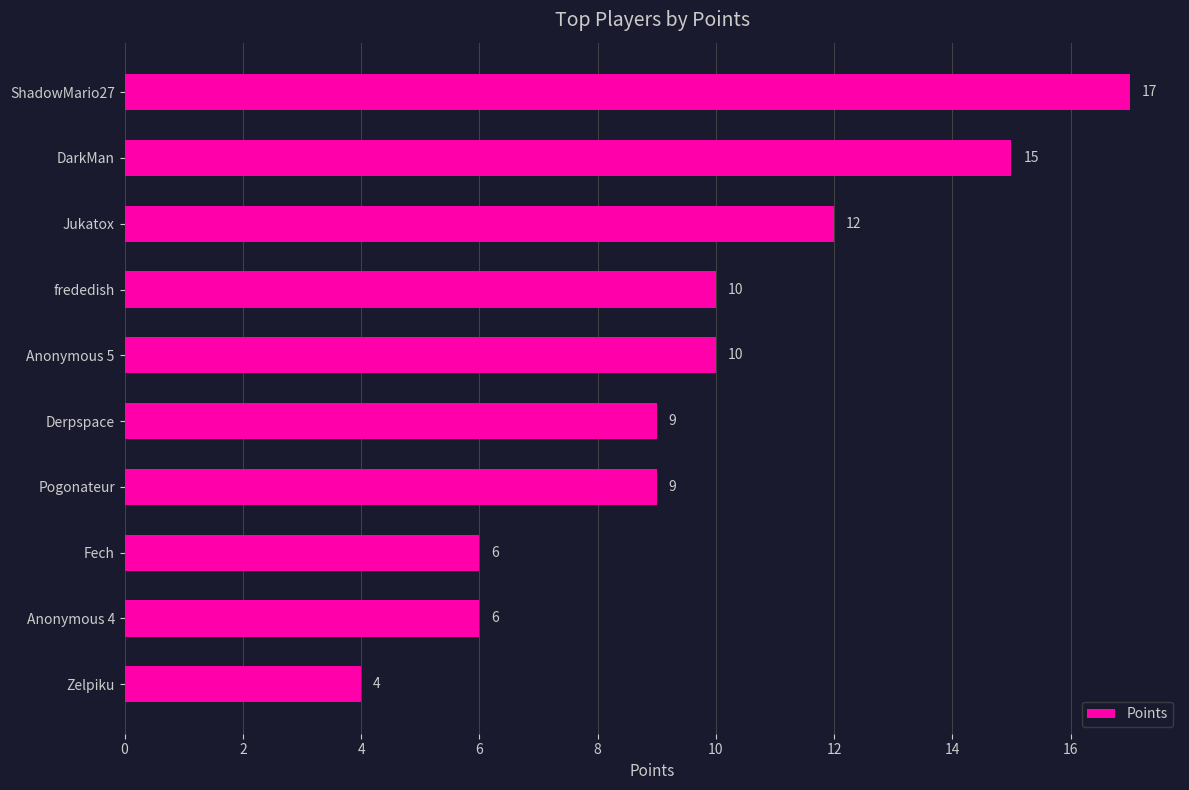

Count the values in the range 6 to 12.

7